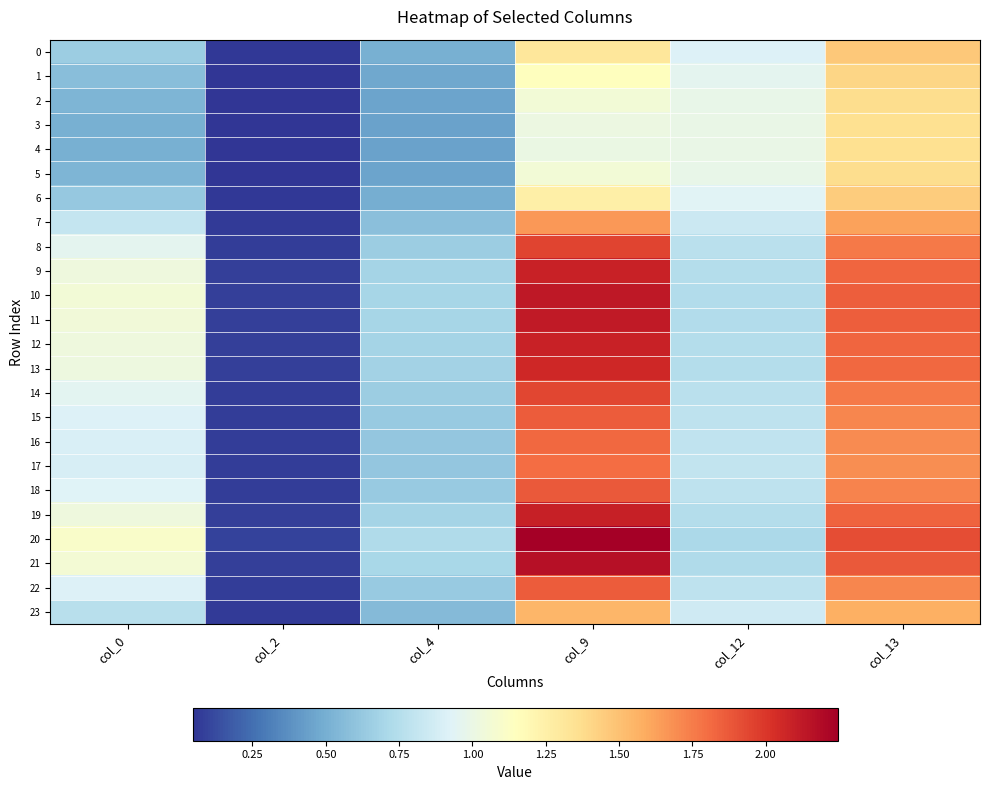

What is the difference between the highest and lowest values at col_9?

1.2